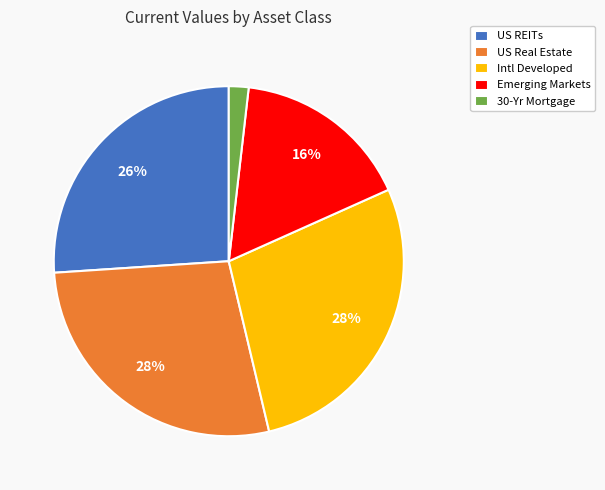

Combined, do US REITs and US Real Estate account for over 50%?

Yes